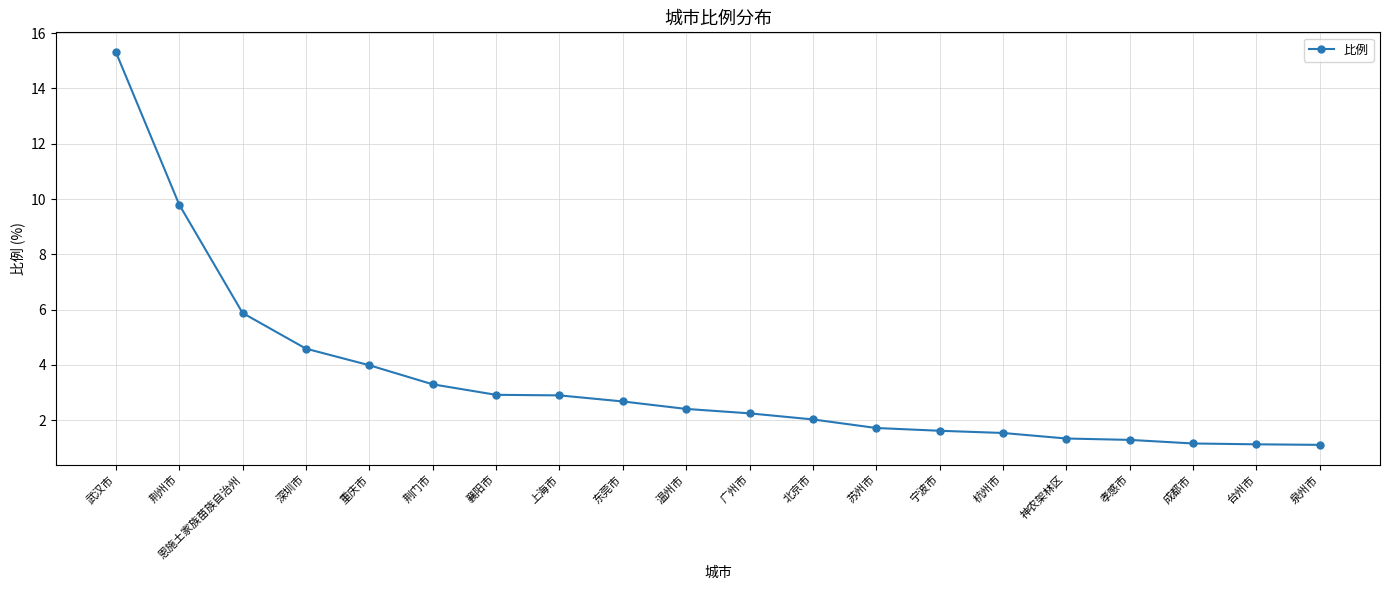

What is the ratio of the value at 温州市 to the value at 荆门市?

0.7